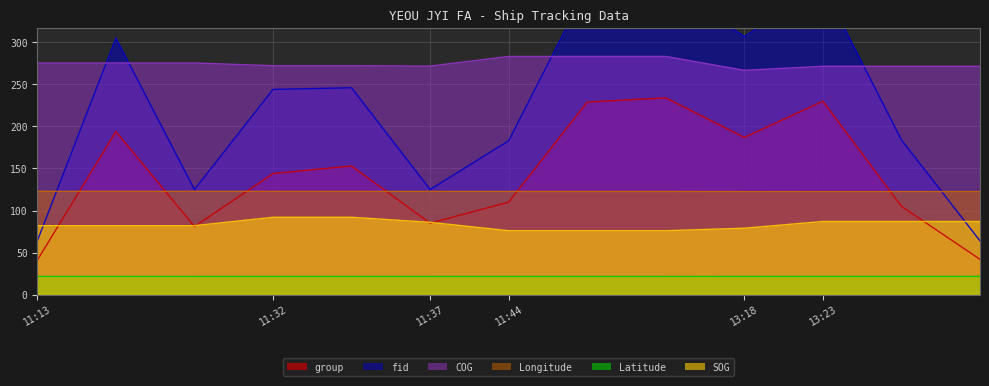

Reading left to right, transcribe all the data shown in this chart.

group: 41.0	194.0	81.0	144.0	153.0	85.0	110.0	229.0	234.0	187.0	230.0	105.0	42.0
fid: 64.0	305.0	125.0	244.0	246.0	125.0	183.0	366.0	367.0	307.0	367.0	184.0	64.0
SOG: 82.0	82.0	82.0	92.0	92.0	86.0	76.0	76.0	76.0	79.0	87.0	87.0	87.0
Longitude: 122.8	122.8	122.8	122.8	122.8	122.8	122.8	122.8	122.8	122.6	122.5	122.5	122.5
Latitude: 21.7	21.7	21.7	21.7	21.7	21.7	21.7	21.7	21.7	21.7	21.7	21.7	21.7
COG: 275.4	275.4	275.4	272.2	272.2	271.7	283.2	283.2	283.2	266.7	271.5	271.5	271.5